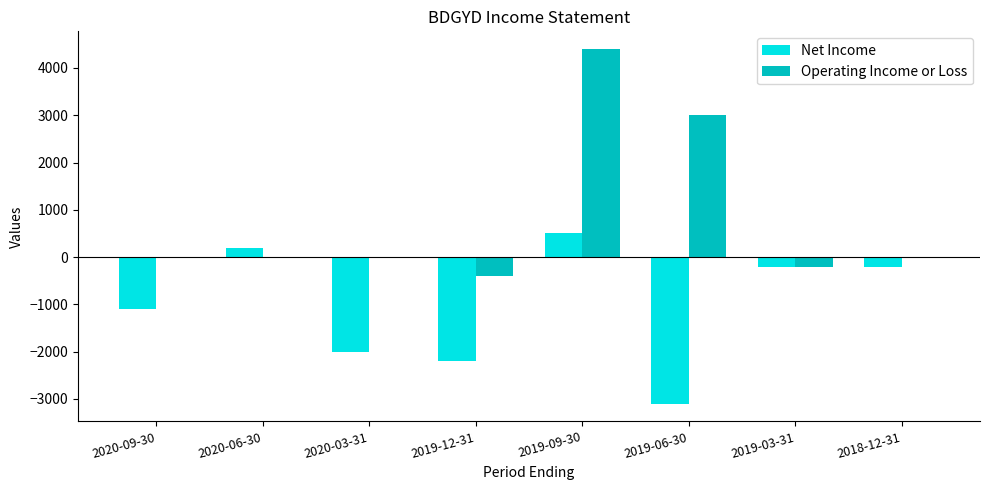

Is the value of Operating Income or Loss at 2019-12-31 greater than the value of Net Income at 2020-03-31?

Yes